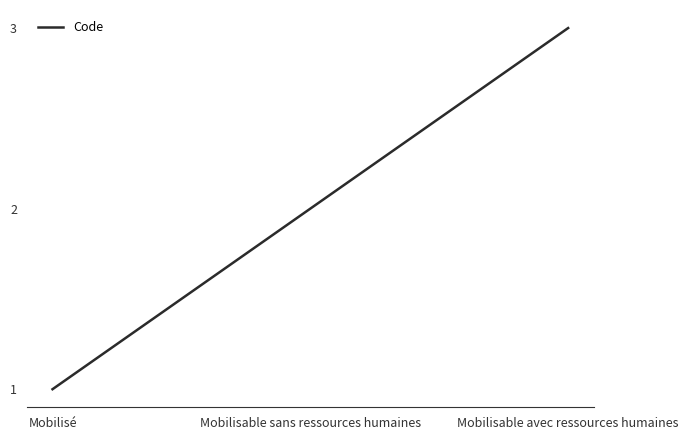

Rank the categories by value from lowest to highest.

Mobilisé, Mobilisable sans ressources humaines, Mobilisable avec ressources humaines